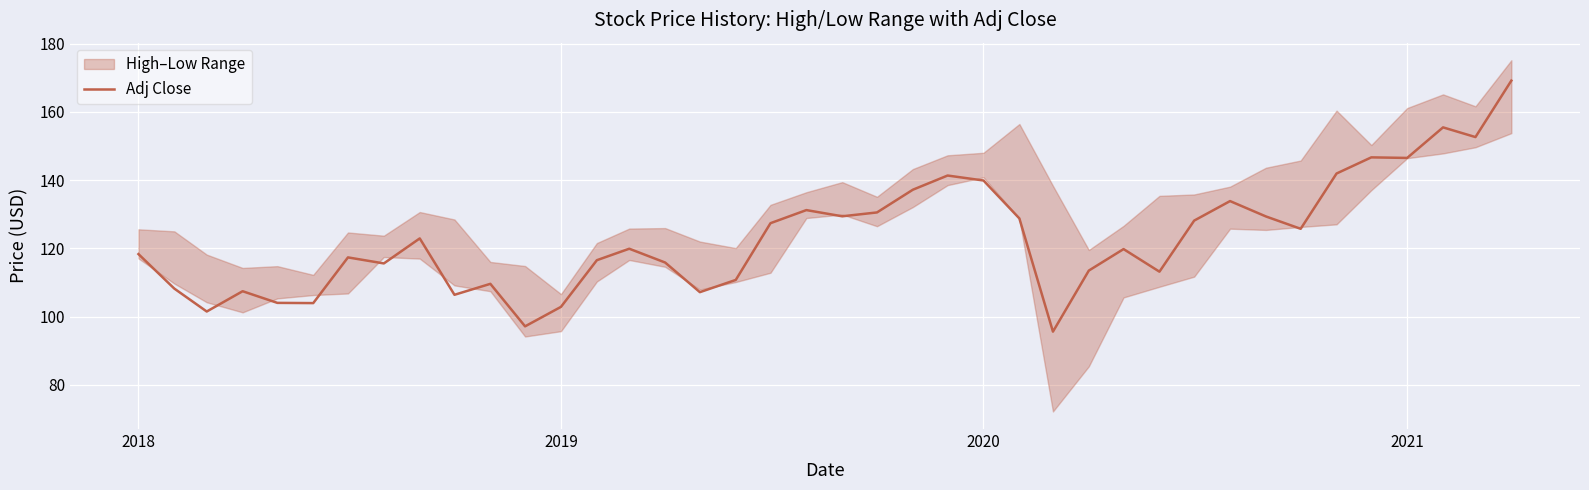

How many lines are shown in the chart?

1